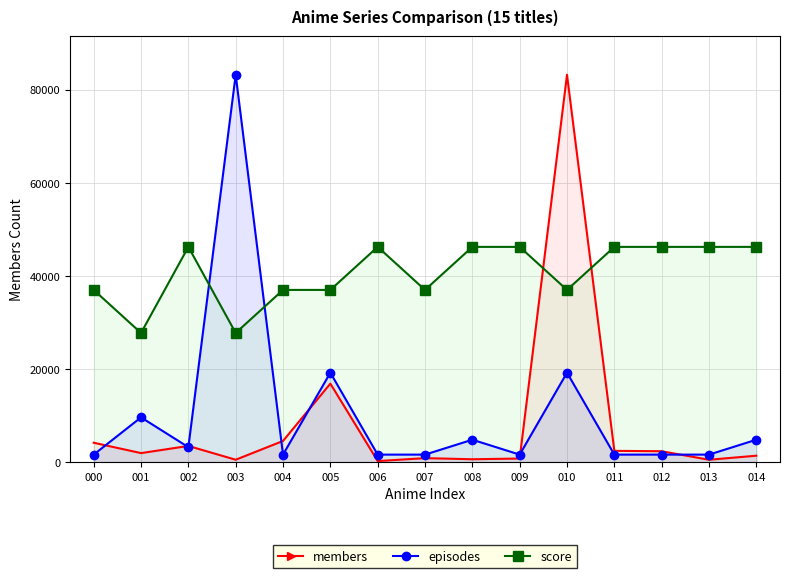

What is the difference between the members values at 002 and 007?

2618.0